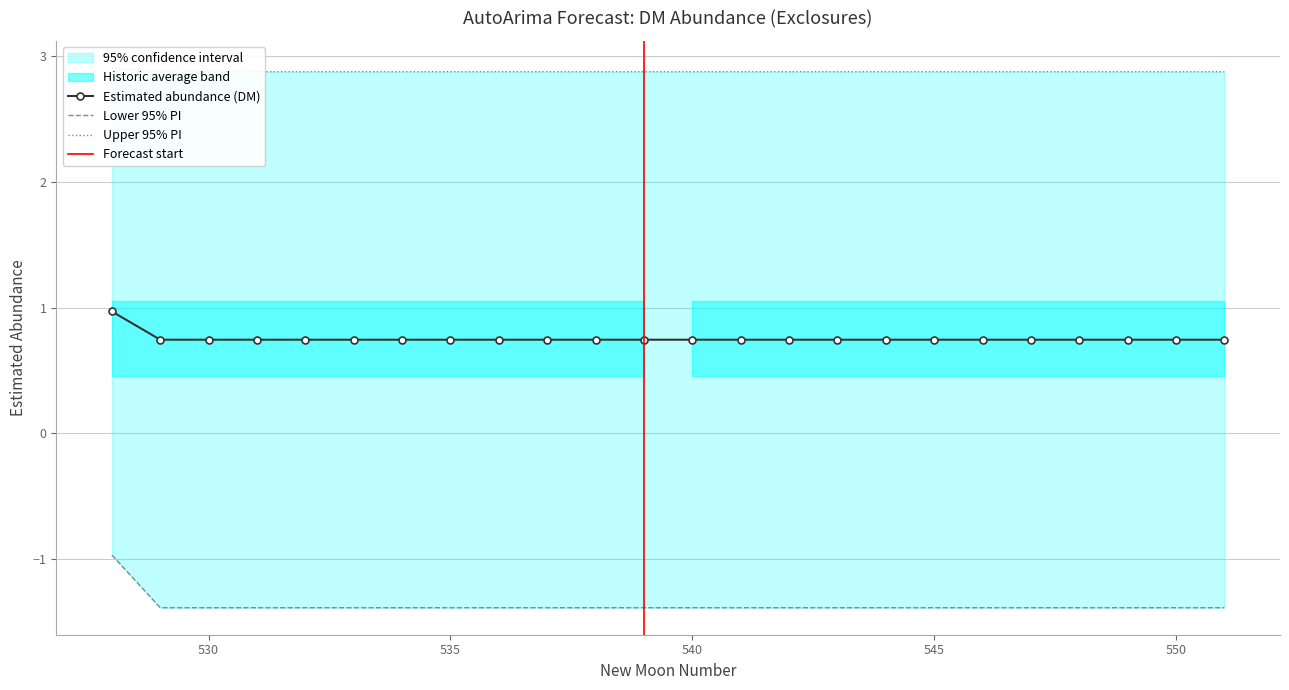

Between 541 and 548, which series saw the biggest shift?

estimate